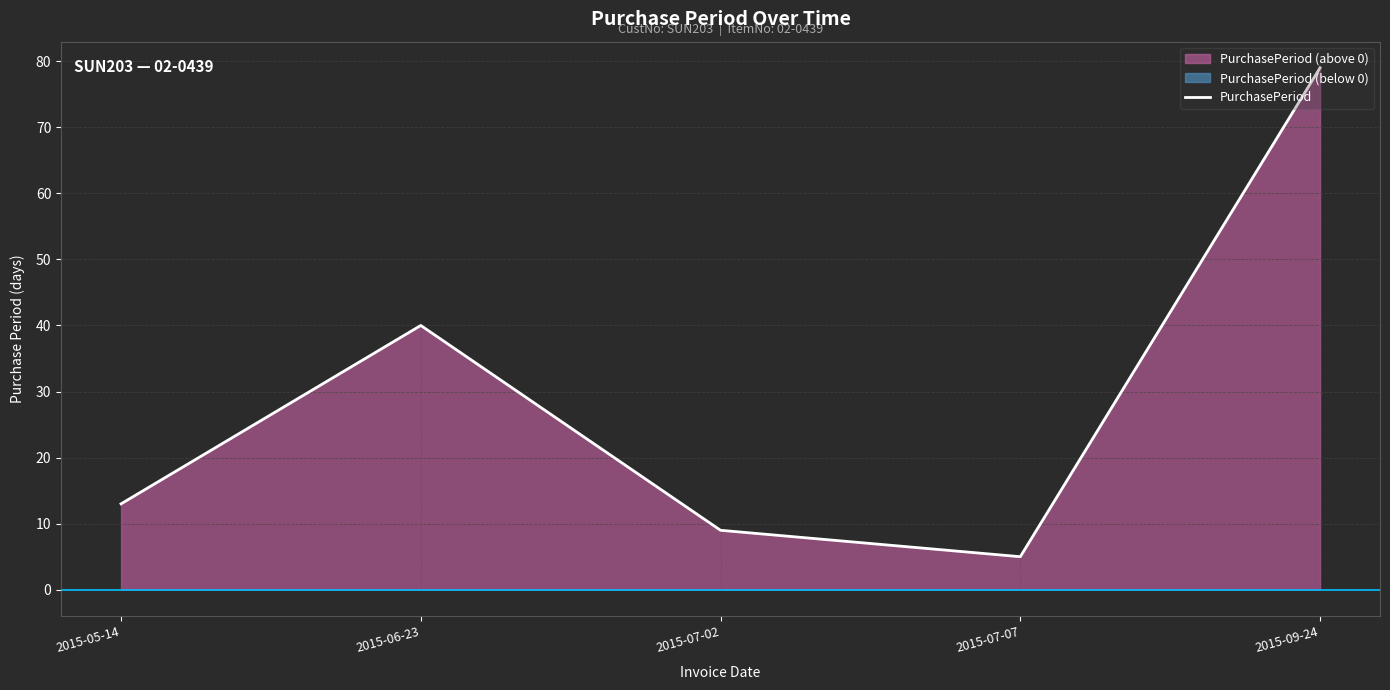

How many lines are shown in the chart?

1